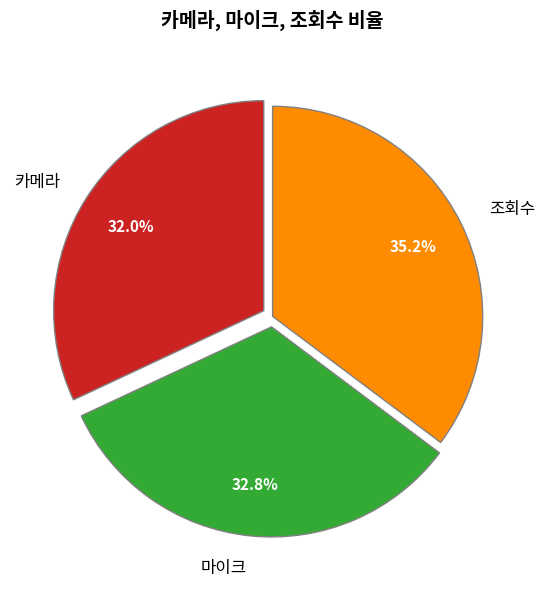

Is the sum of 조회수 and 마이크 greater than half?

Yes